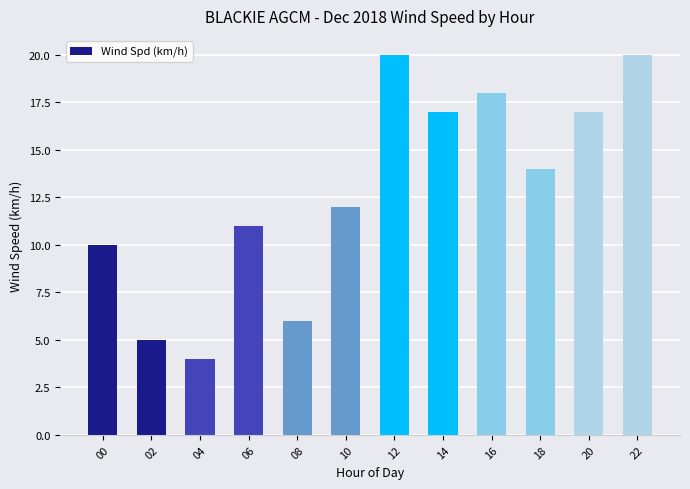

What is the average value?

13